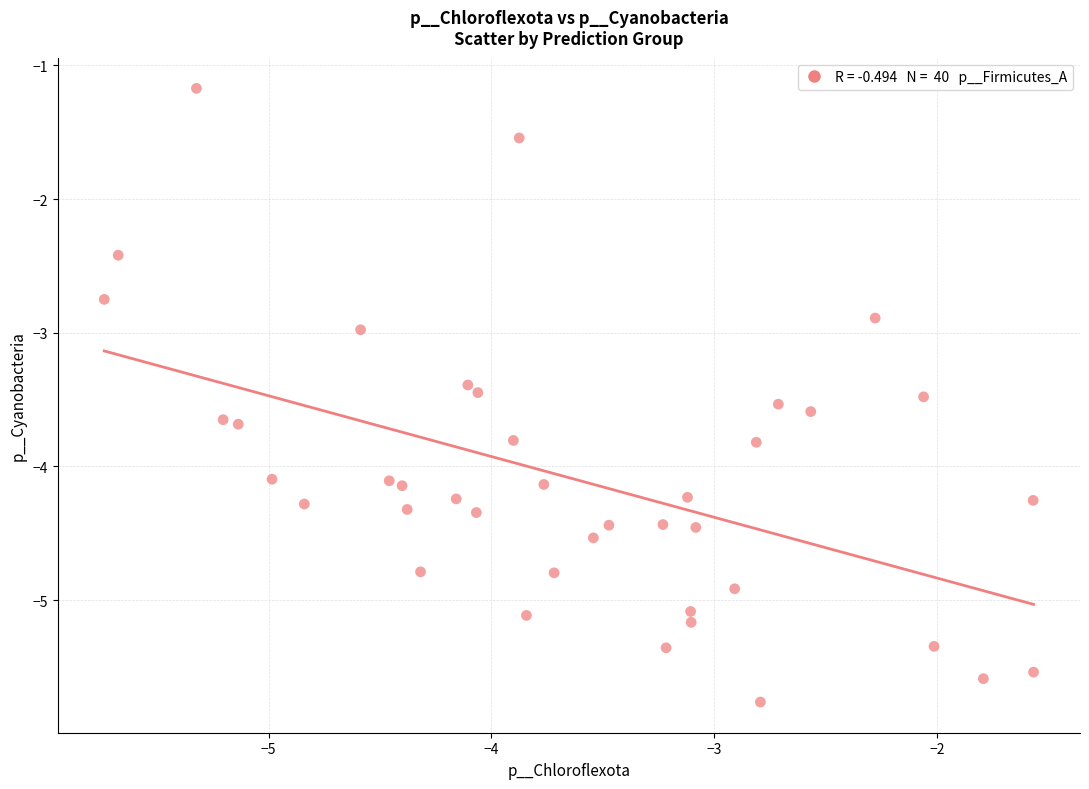

What is the range of X values (max minus min)?

4.2